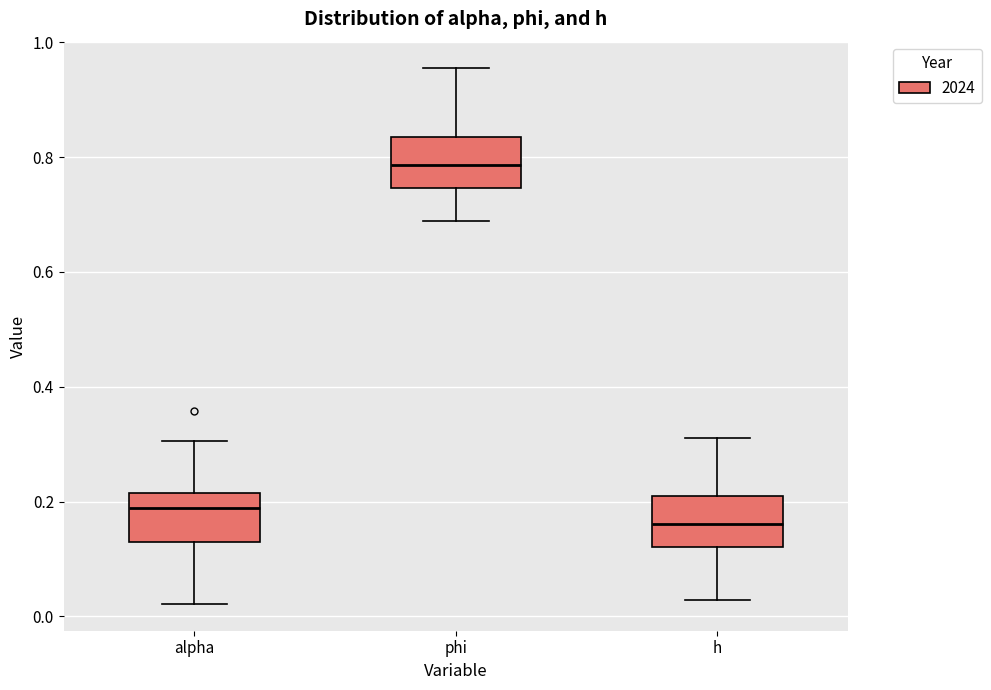

Where does the upper whisker of the box for phi end on the y-axis? The values are not printed on the chart, so give them approximately, as read against the axis.

0.96